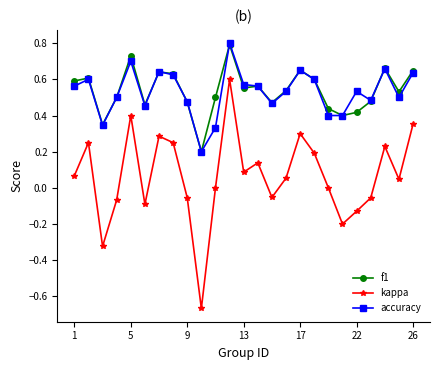

True or false: f1 and kappa cross at least once.

False